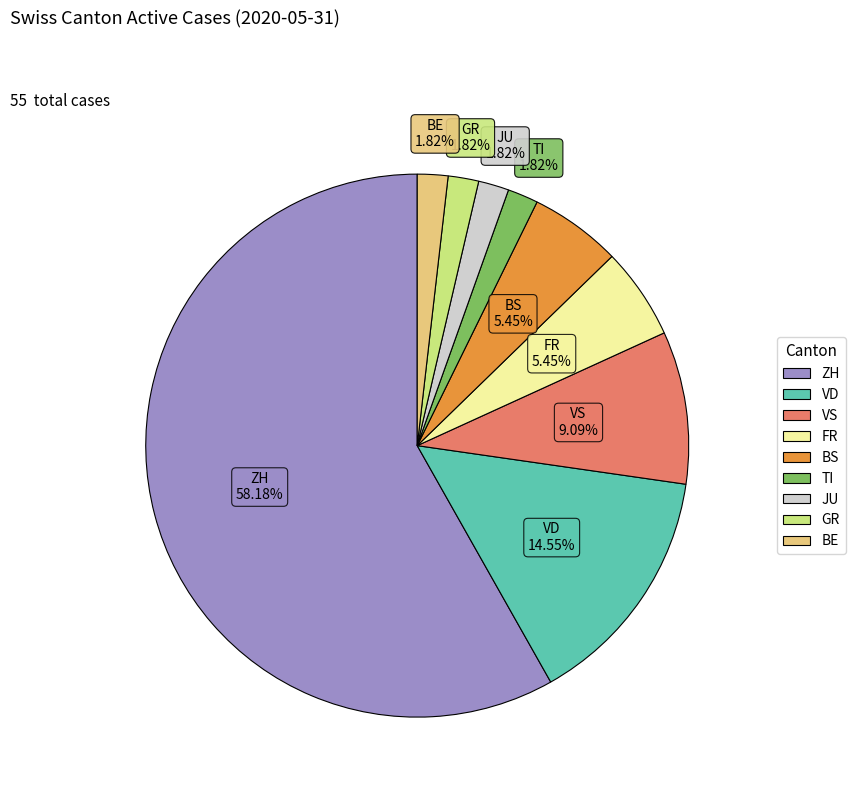

Does any single category account for the majority?

Yes